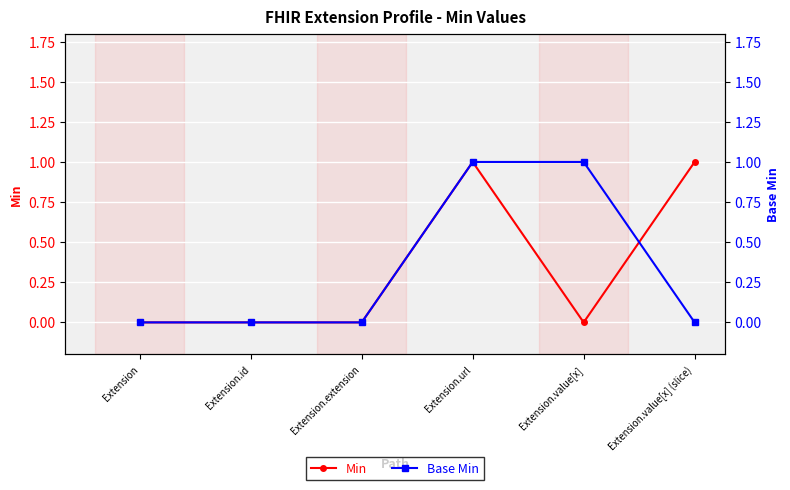

Reading left to right, list all the values displayed in this chart.

Min: 0	0	0	1	0	1
Base Min: 0	0	0	1	1	0